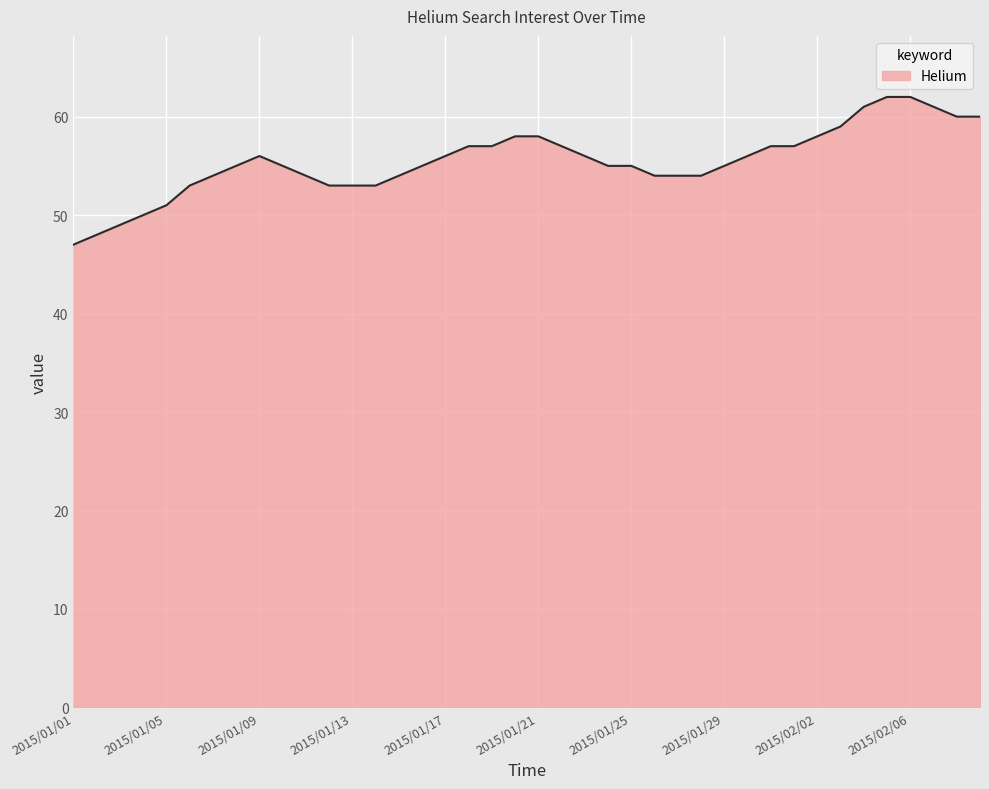

What is the minimum value shown in the chart?

47